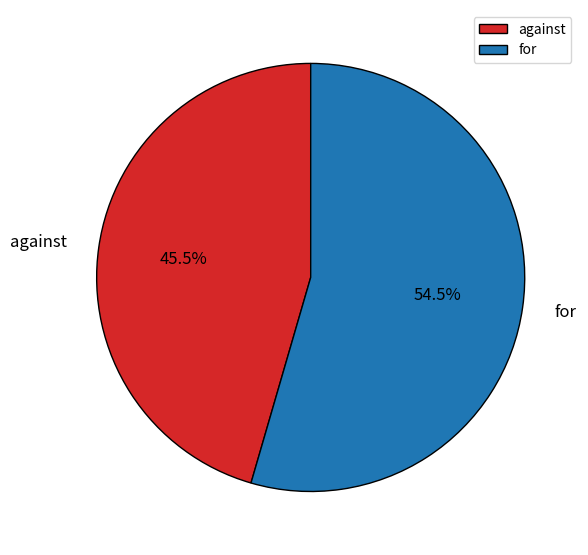

Rank the categories by value from highest to lowest.

for, against